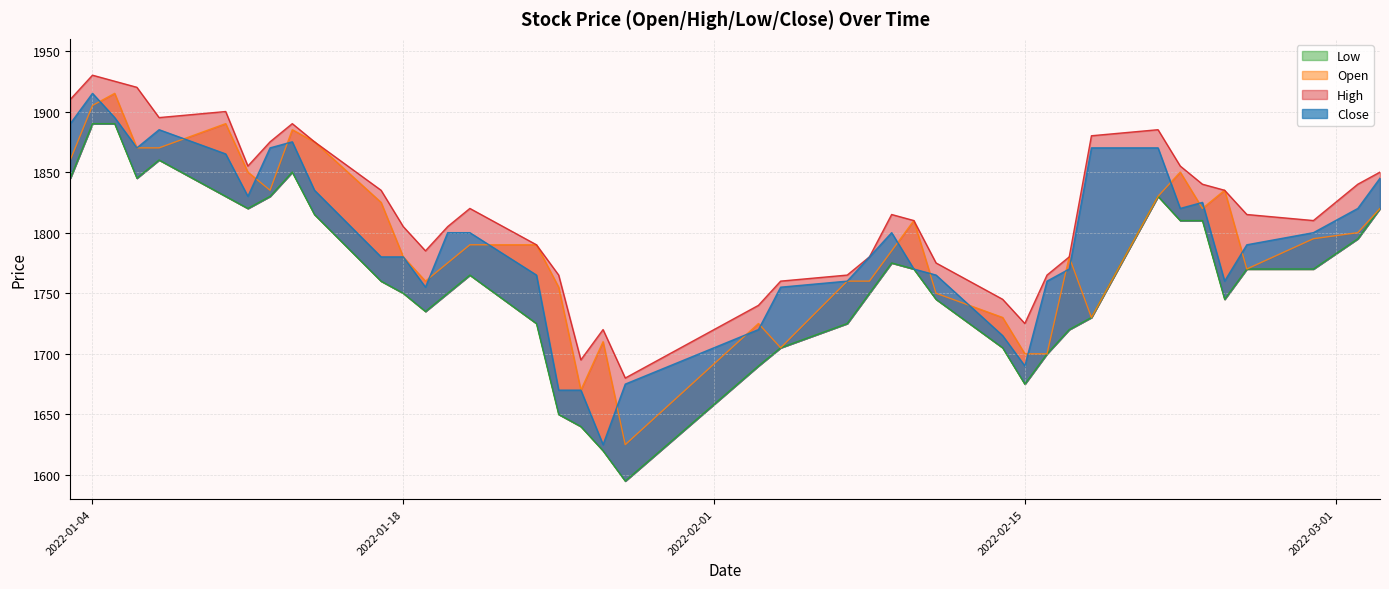

What is the label of the 23rd point from the right?

2022-01-26